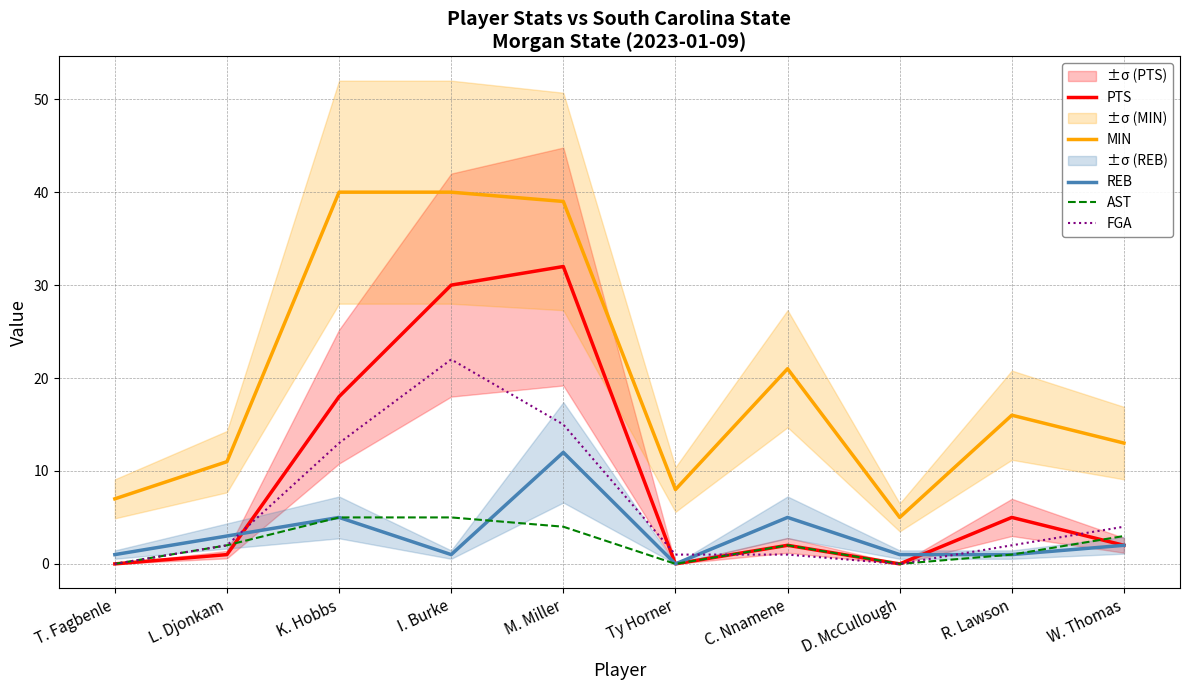

Which series has the largest range (max minus min)?

MIN